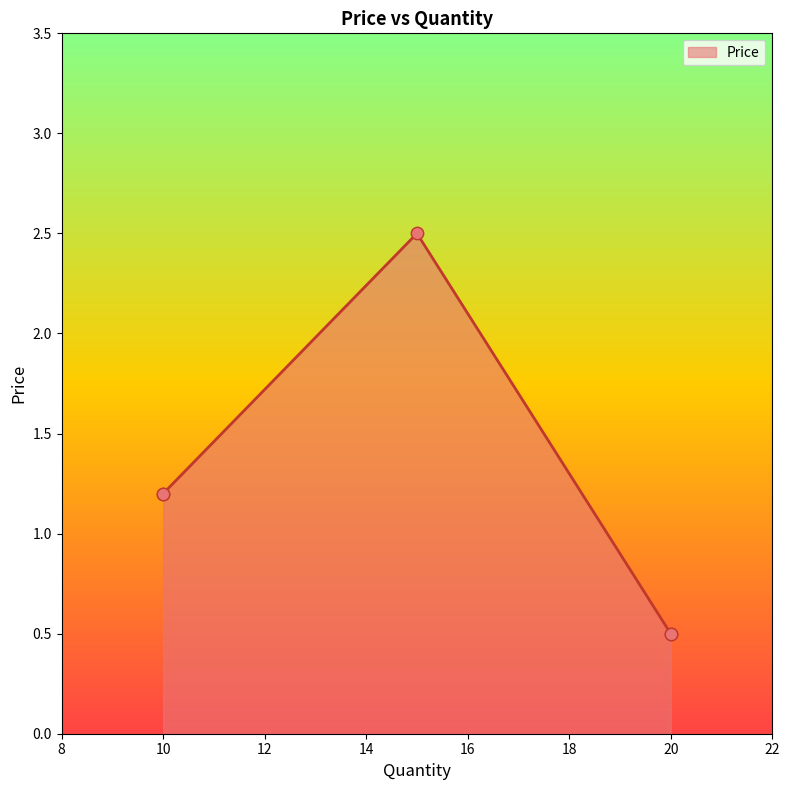

What is the change in value from 20 to 15?

+2.0